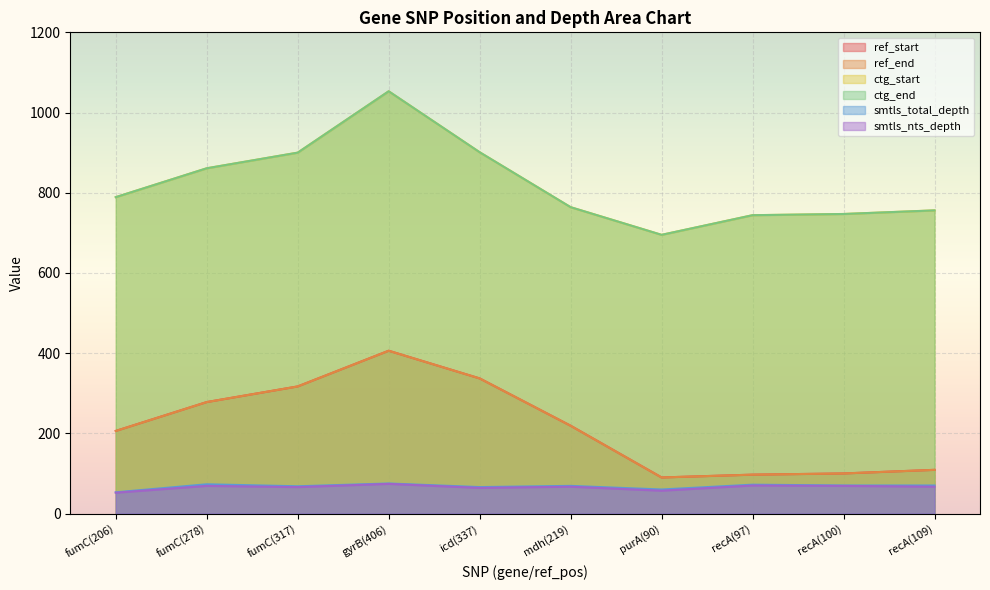

At how many categories does at least one series exceed 799?

4